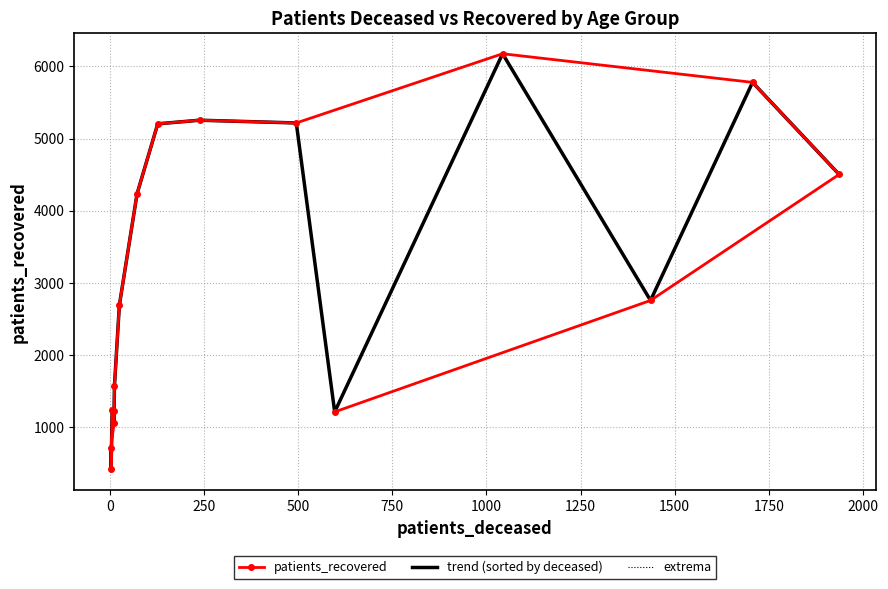

Which series ends up on top after the final intersection of trend (sorted by deceased) and patients_recovered?

trend (sorted by deceased)